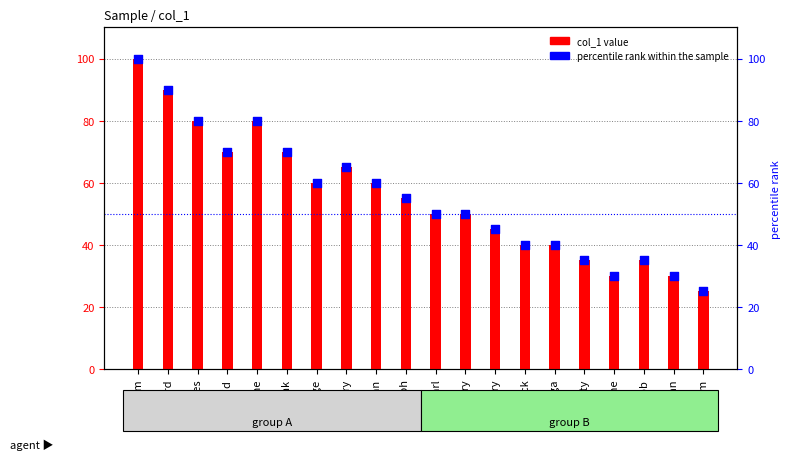

Which series contains the lowest Y value?

col_1 value